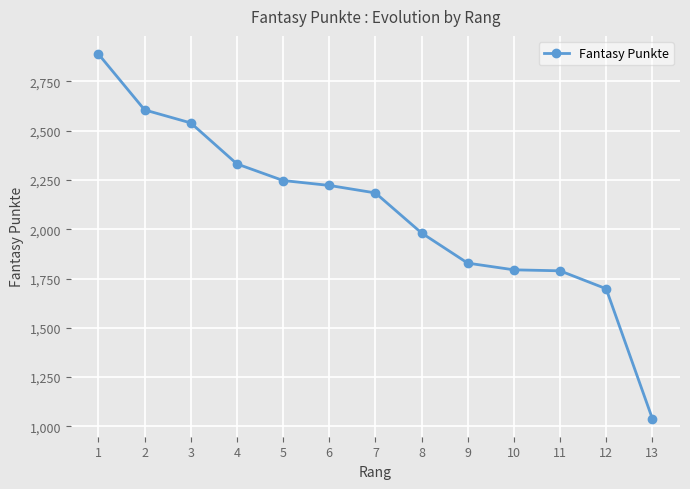

Is it true that the value at 9 is 3074?

False